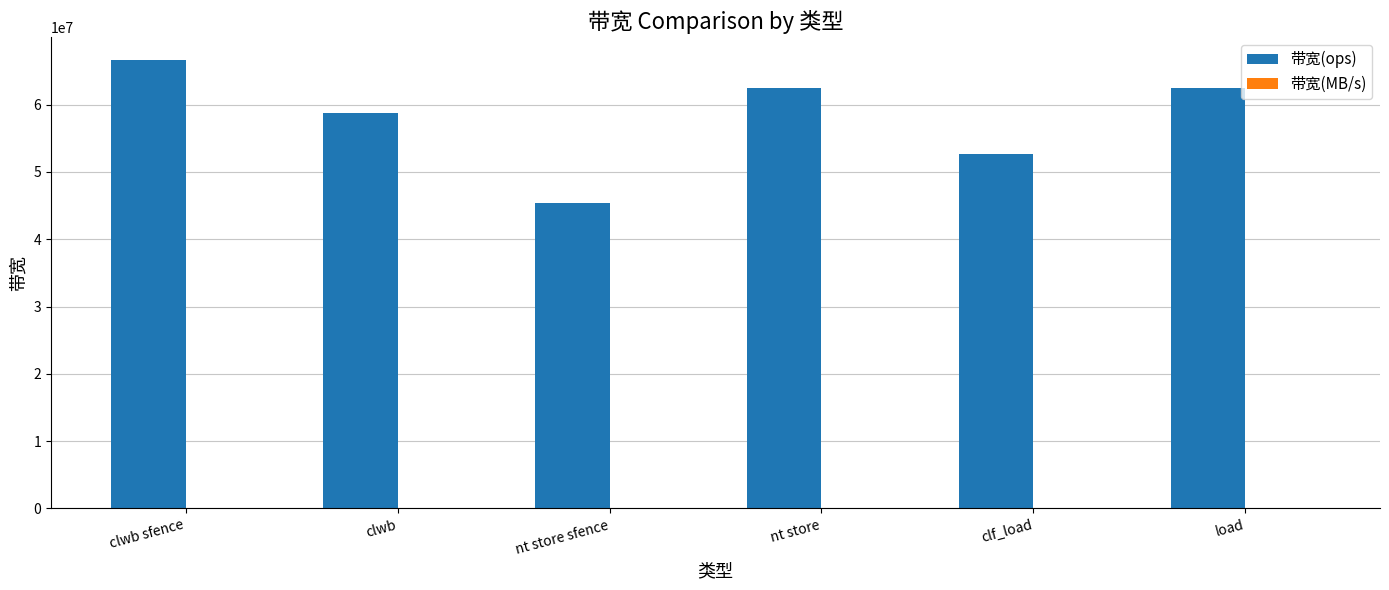

At which category is the sum across all series the highest?

clwb sfence